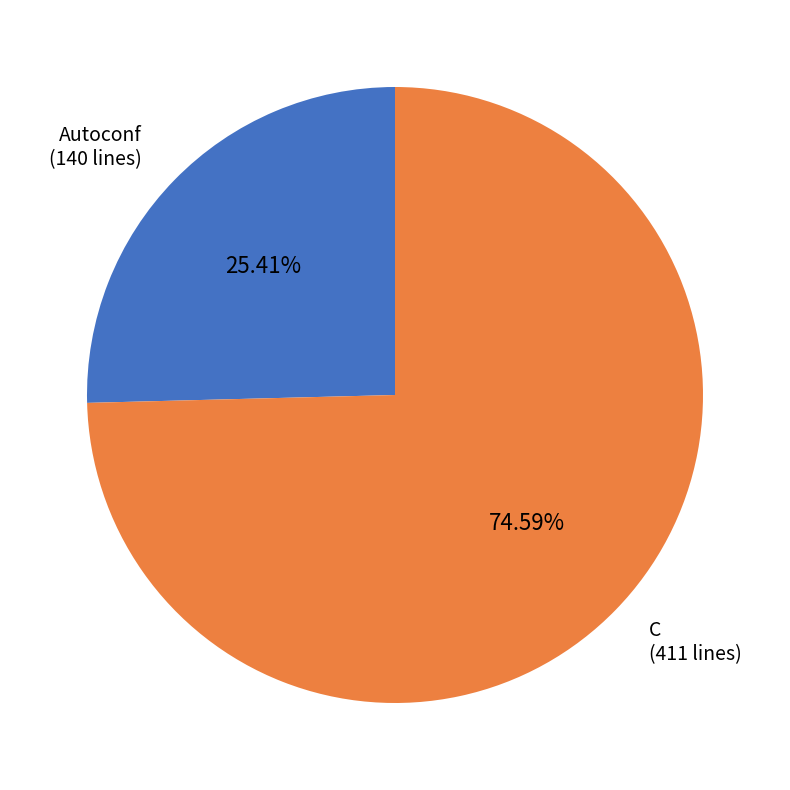

To the nearest percent, what is the average slice percentage?

50%